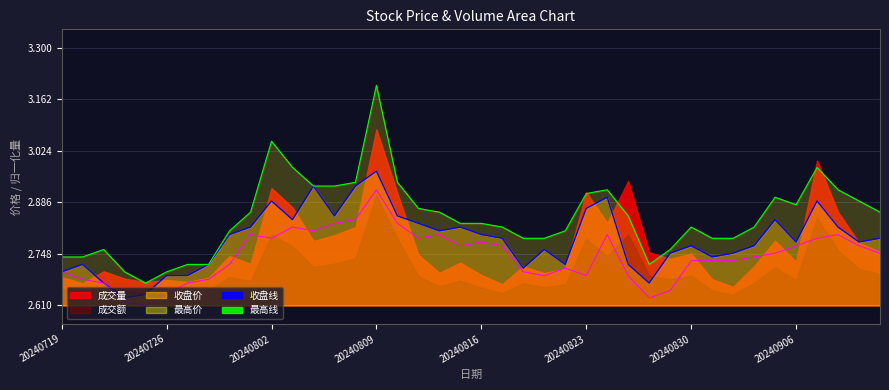

What is the difference between the second highest and second lowest values in the 最高价 series?

0.3